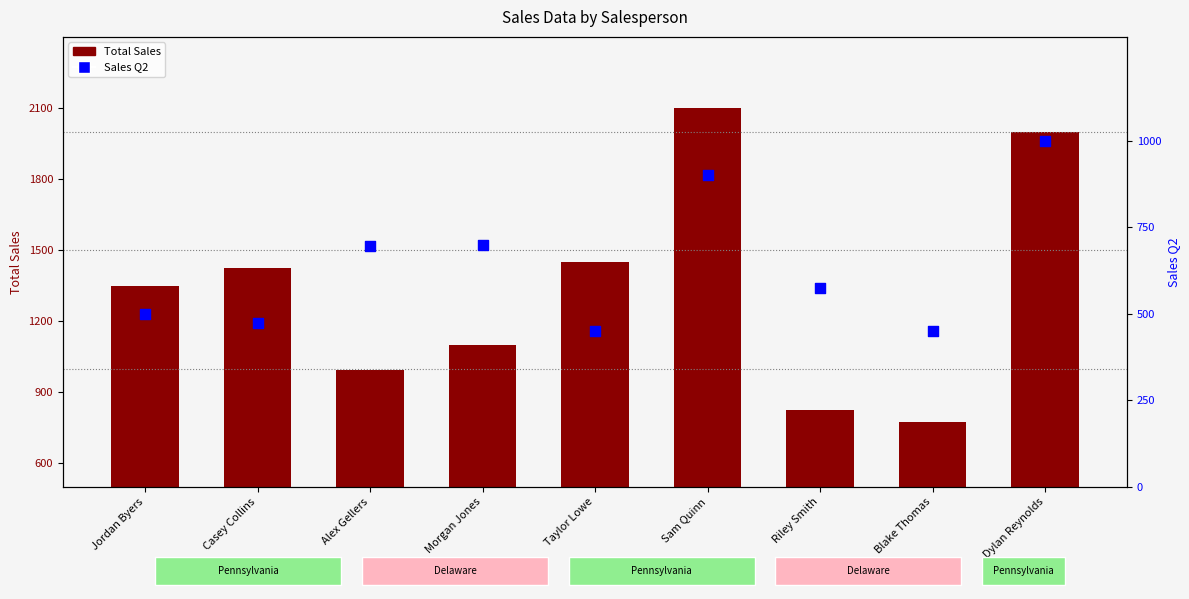

At how many categories does at least one series exceed 1842?

2